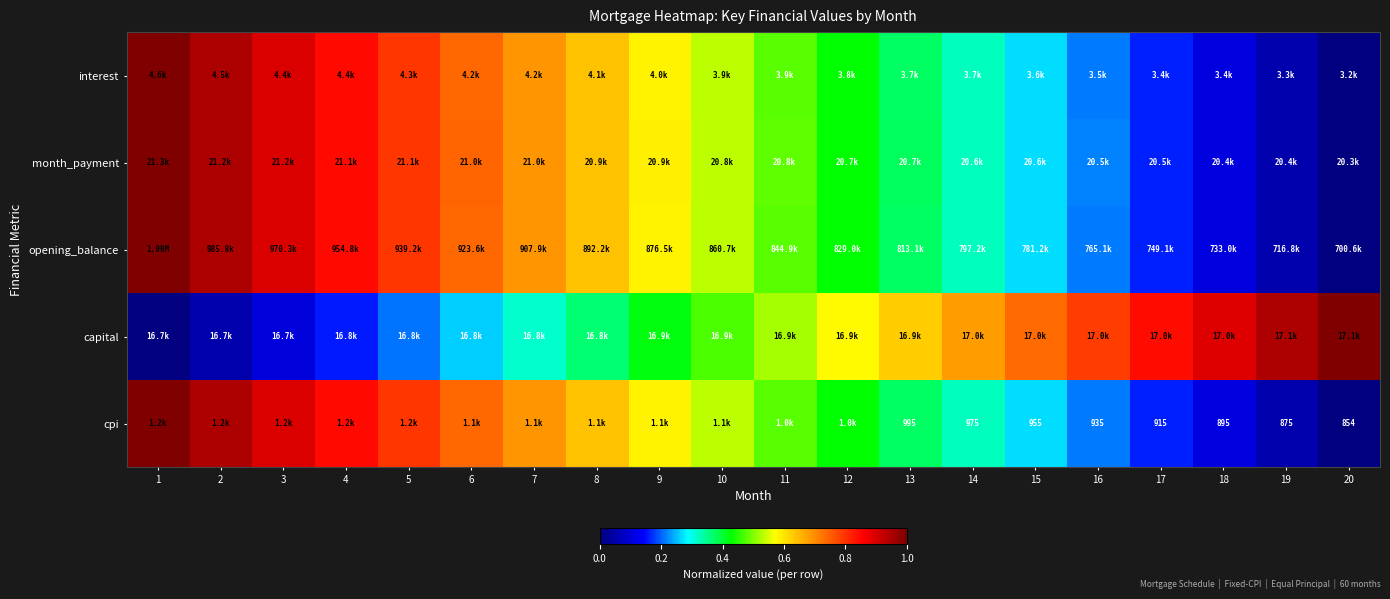

At which label is opening_balance closest to 0?

20